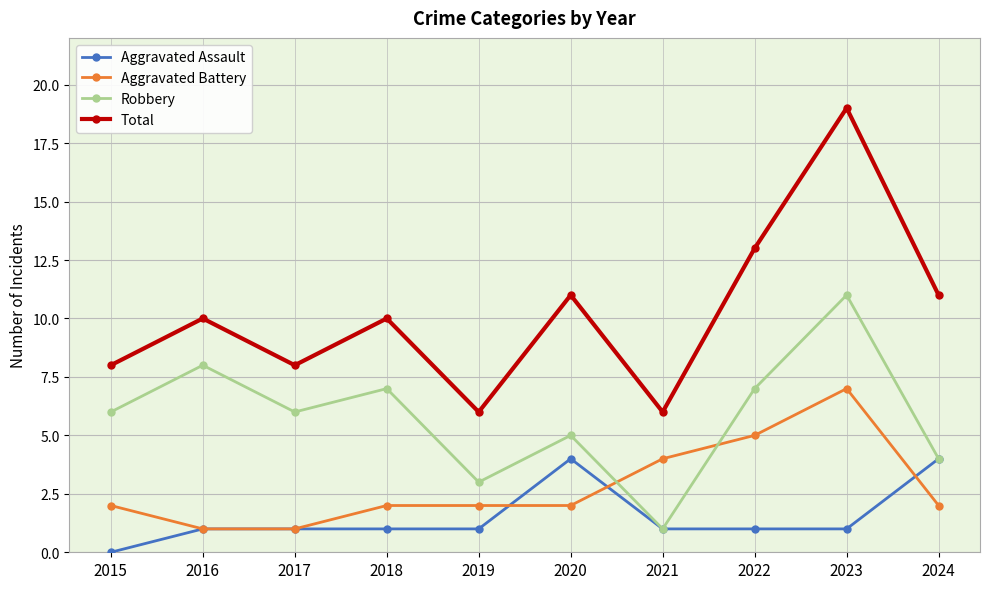

Reading left to right, extract all data points from this chart.

Aggravated Assault: 0	1	1	1	1	4	1	1	1	4
Aggravated Battery: 2	1	1	2	2	2	4	5	7	2
Robbery: 6	8	6	7	3	5	1	7	11	4
Total: 8	10	8	10	6	11	6	13	19	11